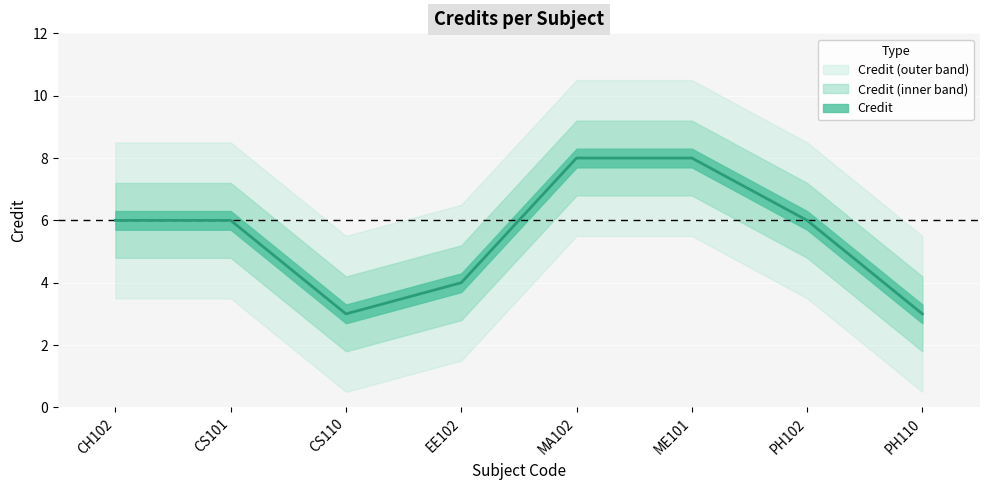

What is the difference between the values at CS110 and CH102?

3